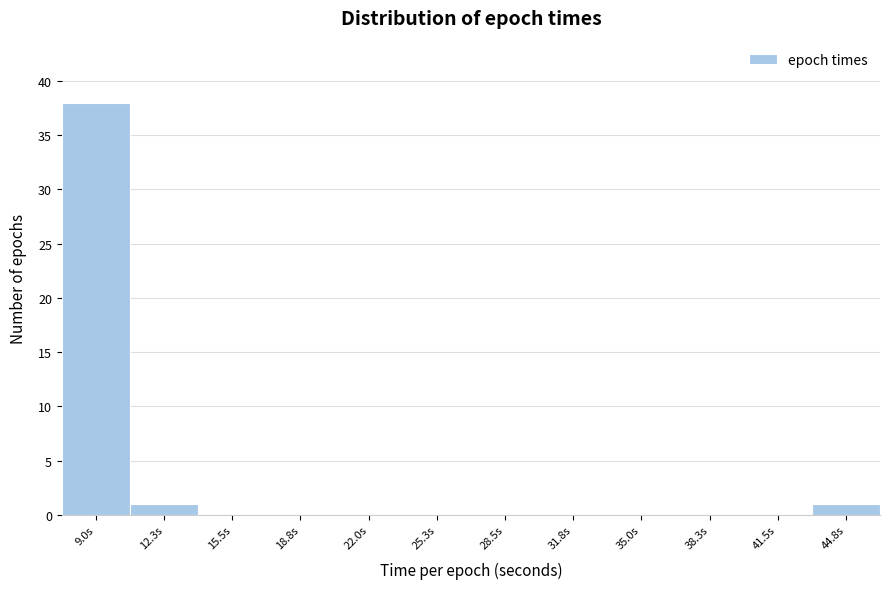

Reading left to right, what are all the values shown in this chart?

9.0s=38	12.3s=1	15.5s=0	18.8s=0	22.0s=0	25.3s=0	28.5s=0	31.8s=0	35.0s=0	38.3s=0	41.5s=0	44.8s=1